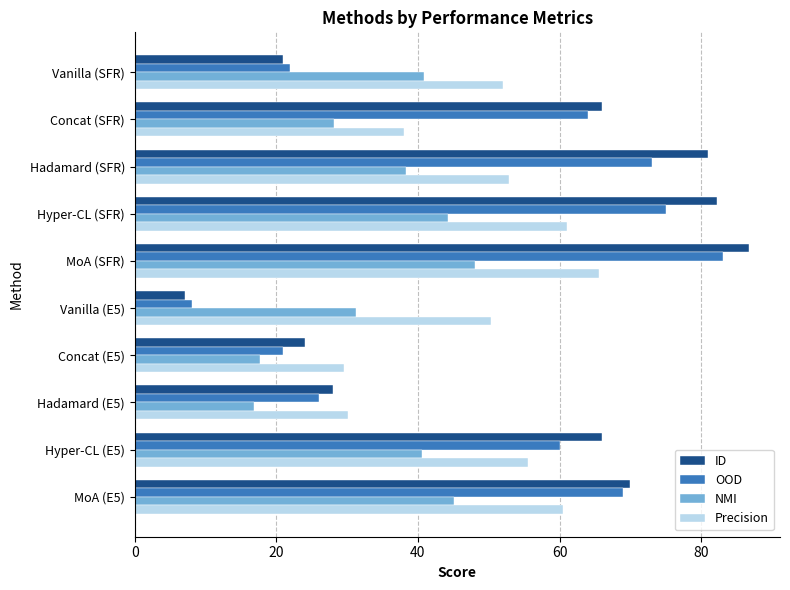

True or false: Precision has a value of 14.8 at Hadamard (SFR).

False